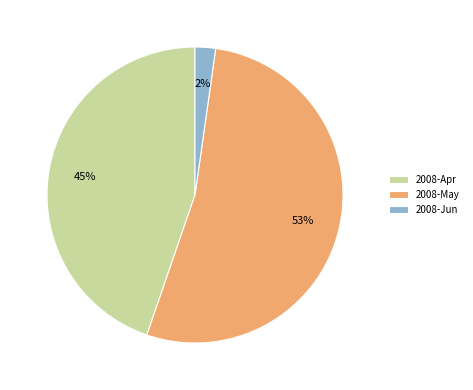

What is the ratio of the value at 2008-Apr to the value at 2008-May?

0.8